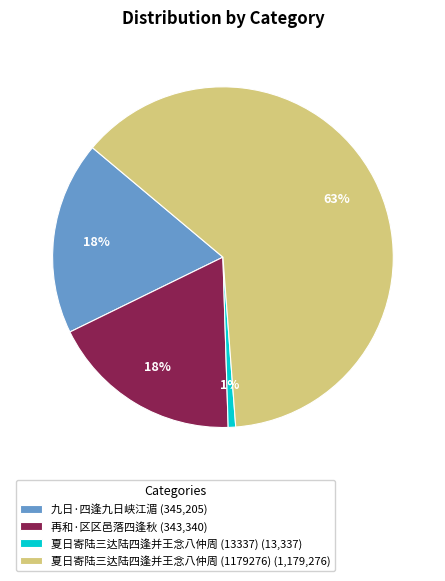

To the nearest percent, what is the average slice percentage?

25%